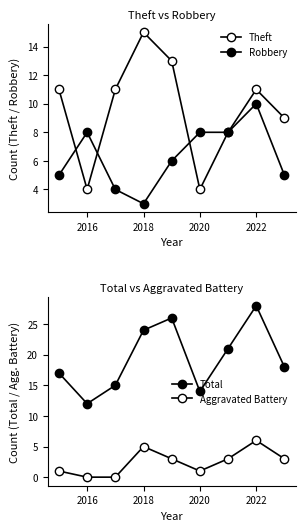

At which label does Total reach its minimum?

2016